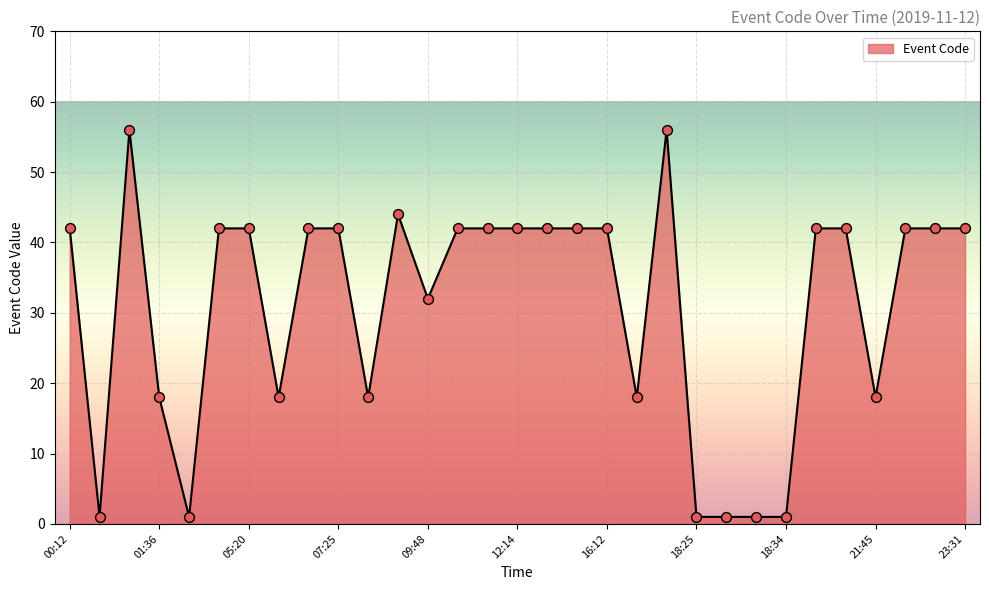

What is the maximum value shown in the chart?

56